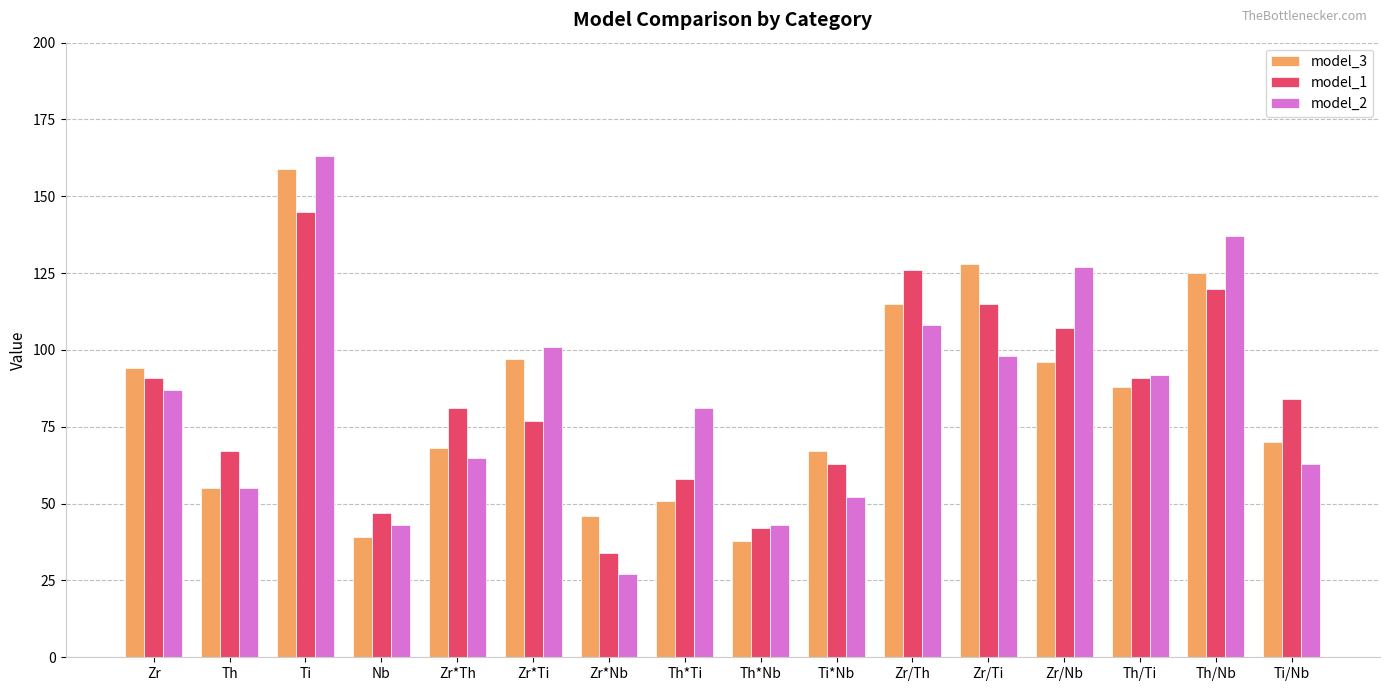

At how many categories does at least one series exceed 150?

1